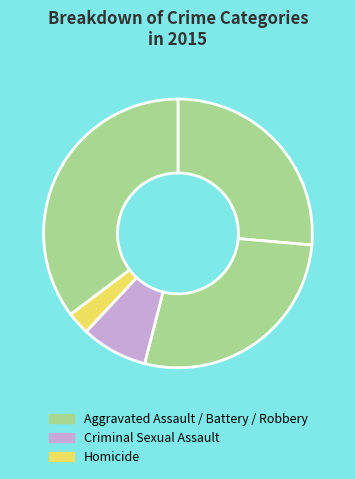

Count the number of slices in the pie.

5